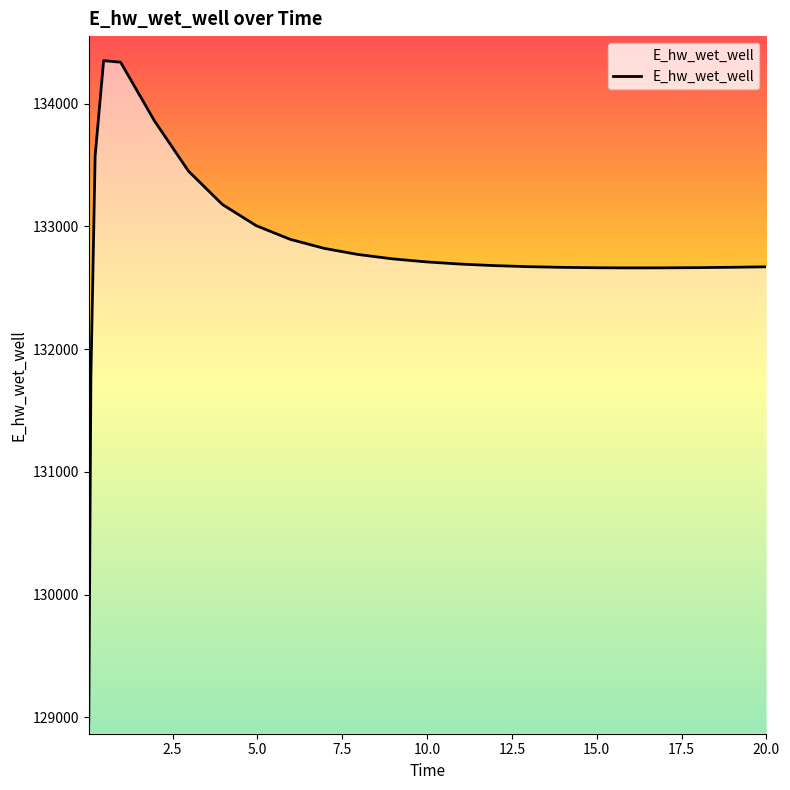

What is the difference between the maximum and minimum values?

5382.7